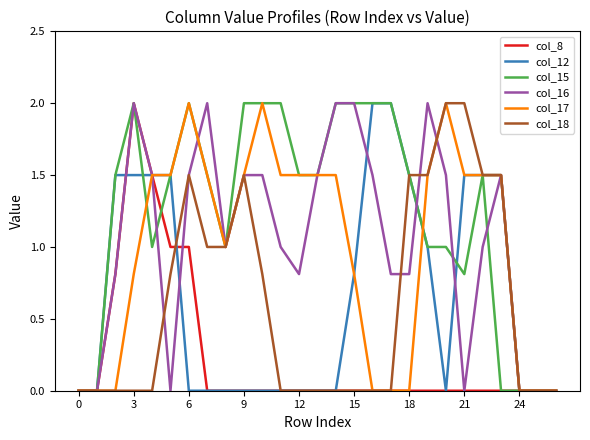

Which series has the largest total across all categories?

col_15